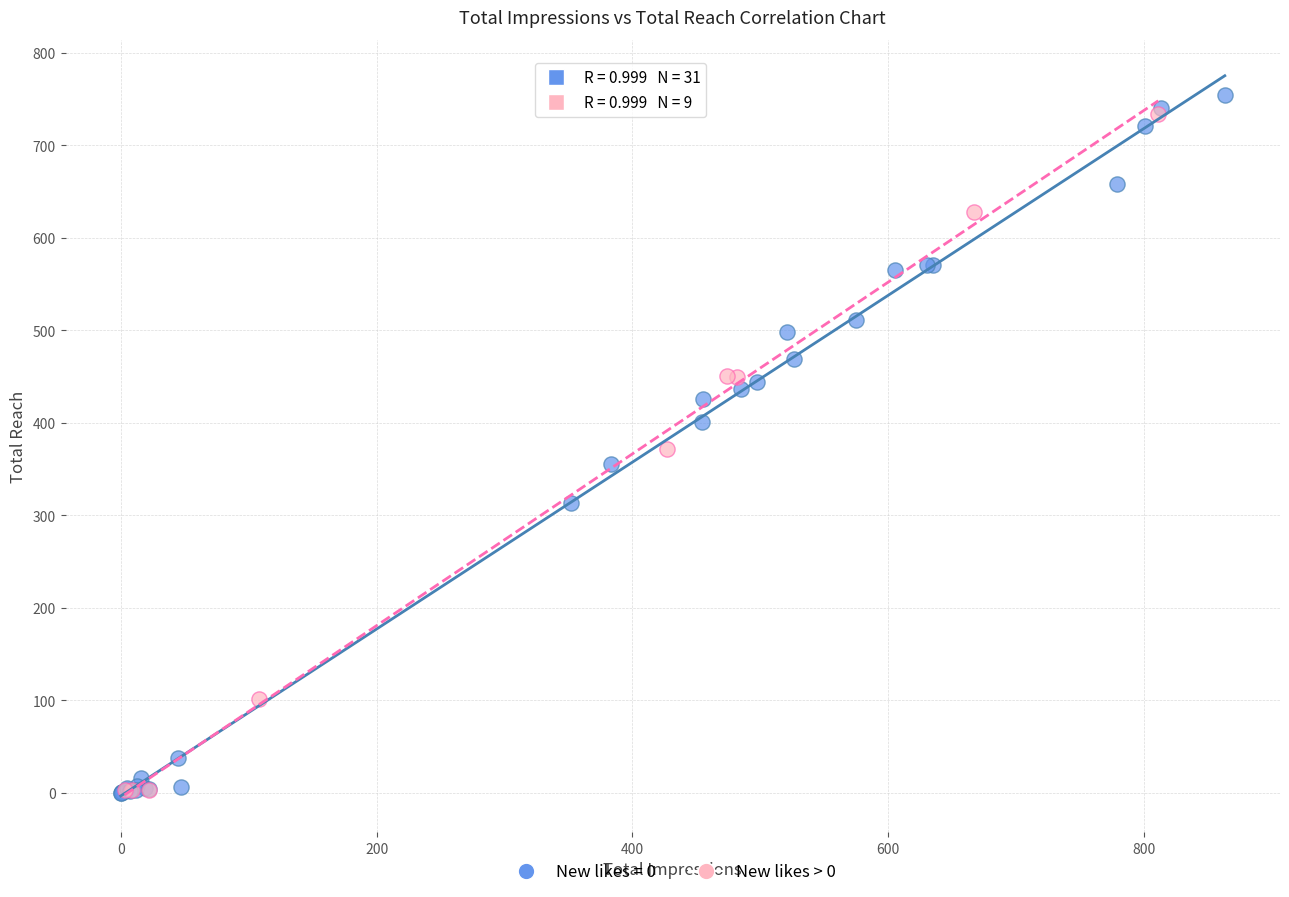

Which series has the largest Y range (max minus min)?

New likes = 0